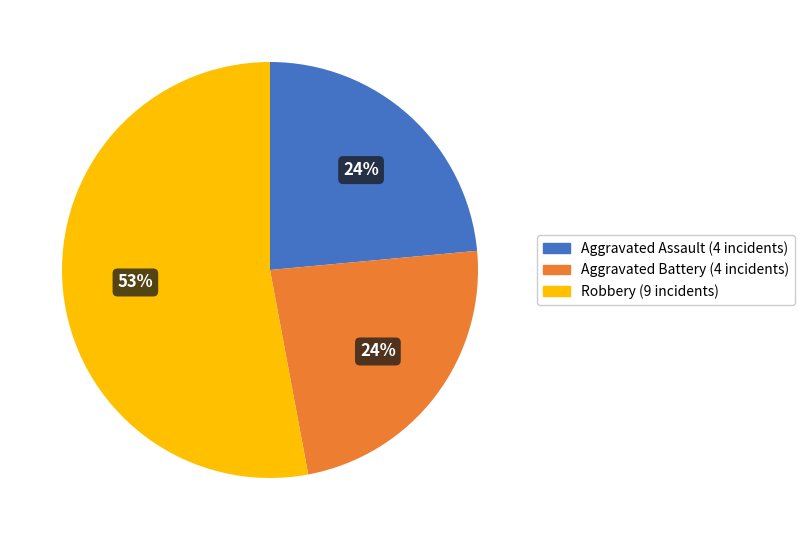

How many segments does this pie chart have?

3